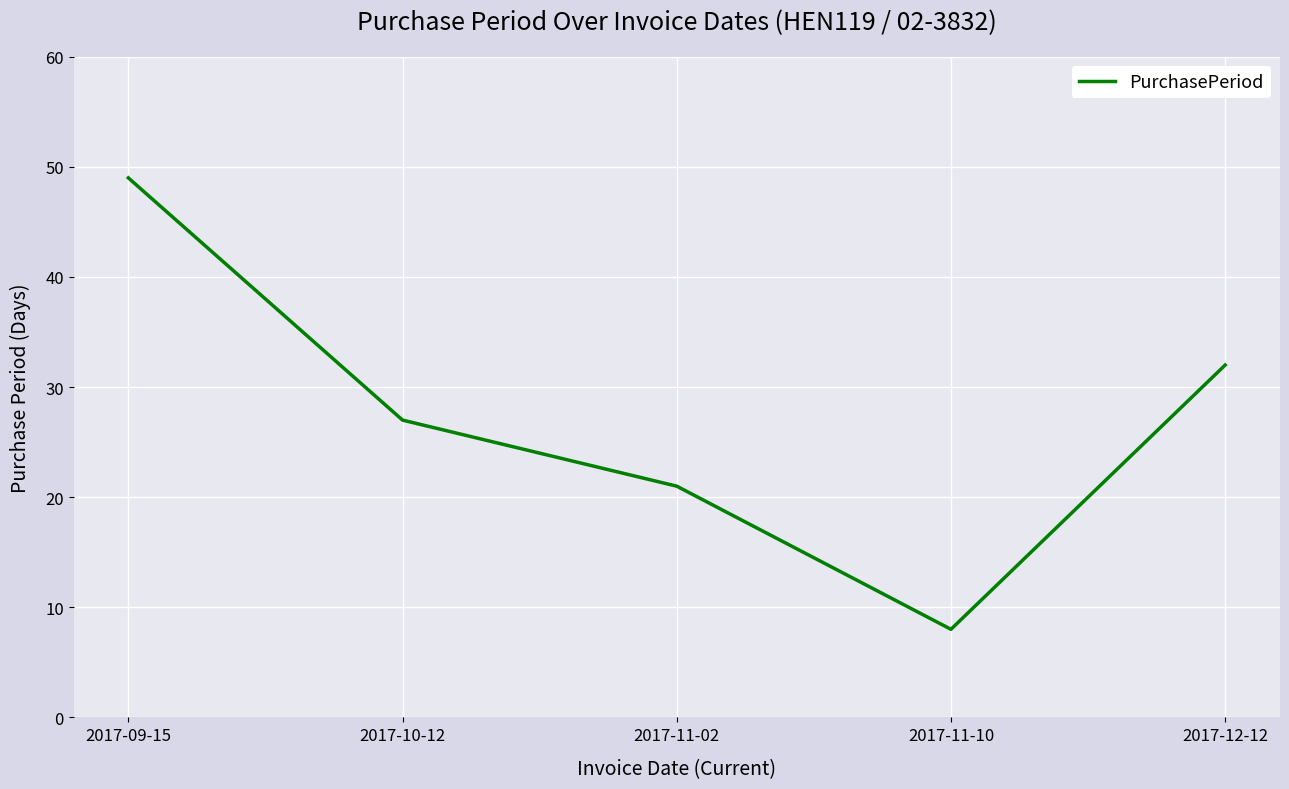

What is the change in value from 2017-11-02 to 2017-11-10?

-13